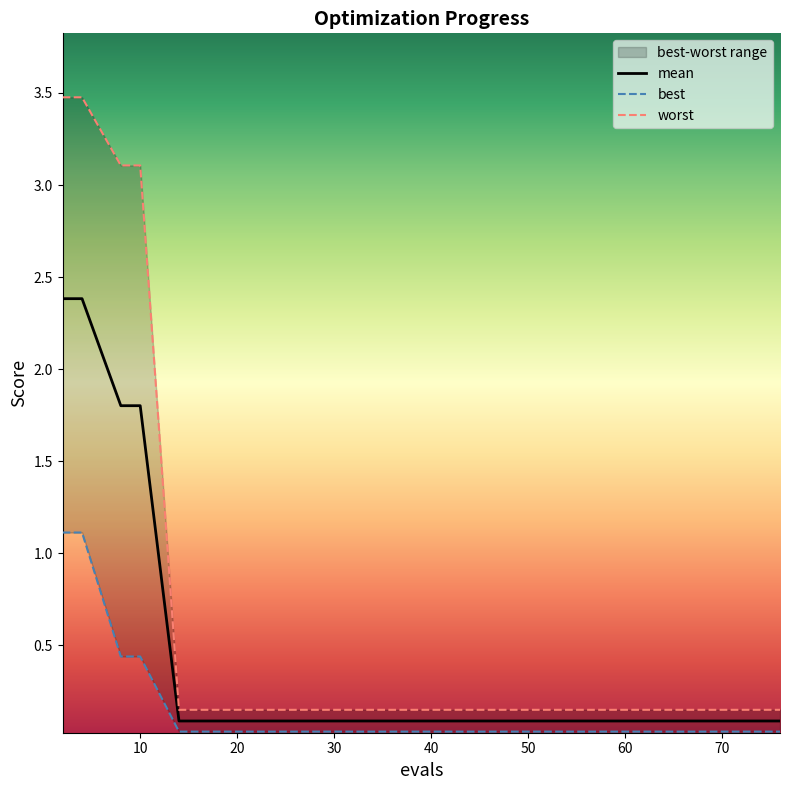

Reading left to right, what are all the values shown in this chart?

mean: 2.4	2.4	1.8	1.8	0.1	0.1	0.1	0.1	0.1	0.1	0.1	0.1	0.1	0.1	0.1	0.1	0.1	0.1	0.1	0.1
best: 1.1	1.1	0.4	0.4	0.0	0.0	0.0	0.0	0.0	0.0	0.0	0.0	0.0	0.0	0.0	0.0	0.0	0.0	0.0	0.0
worst: 3.5	3.5	3.1	3.1	0.1	0.1	0.1	0.1	0.1	0.1	0.1	0.1	0.1	0.1	0.1	0.1	0.1	0.1	0.1	0.1